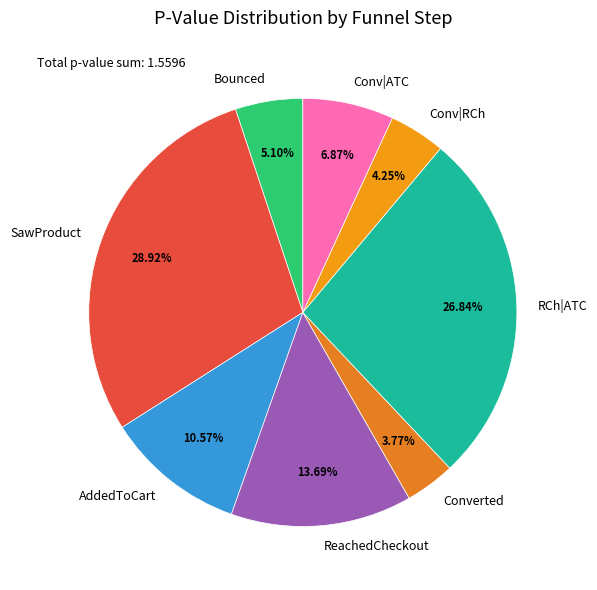

Count the number of slices in the pie.

8